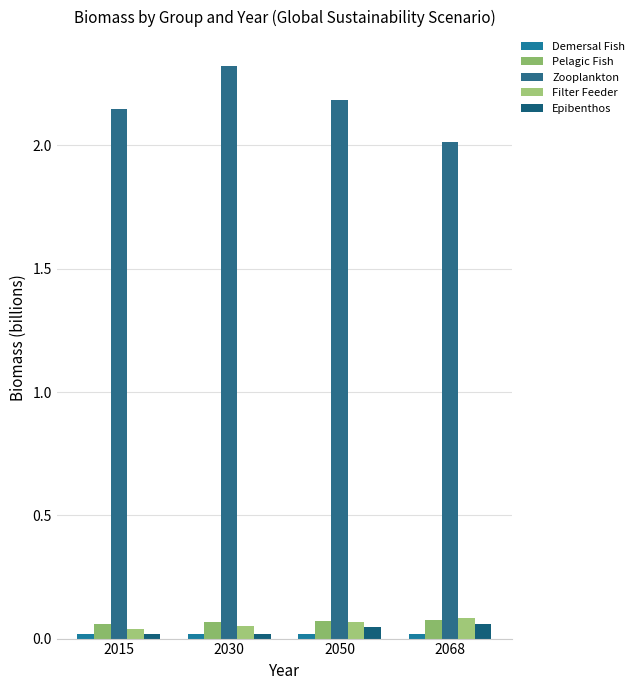

What is the difference between the highest and lowest values at 2050?

2.2